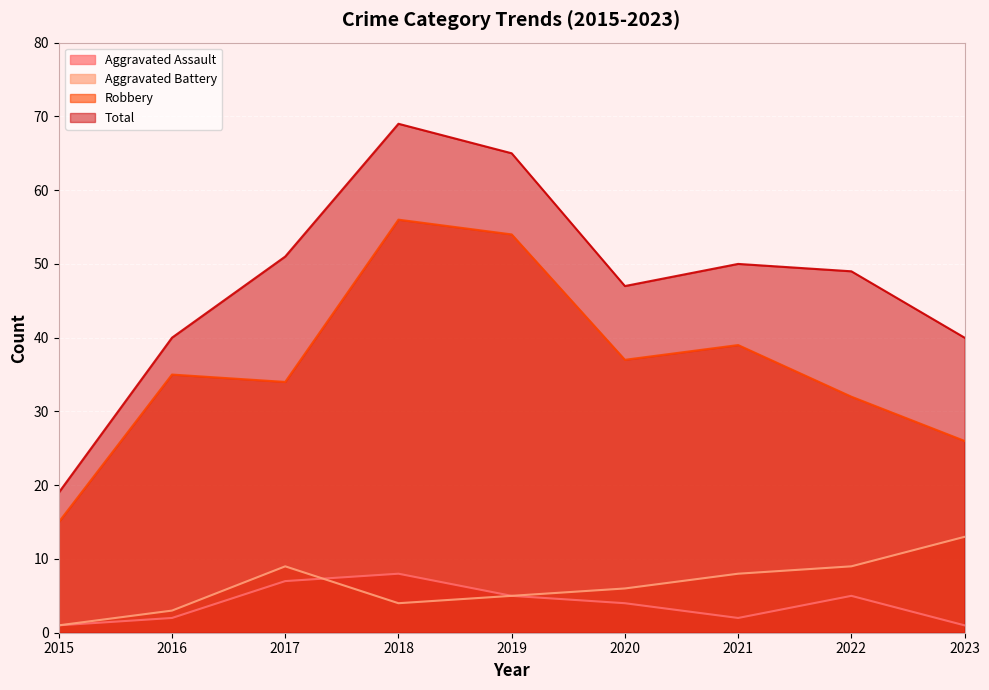

At which label is Total closest to 44?

2020